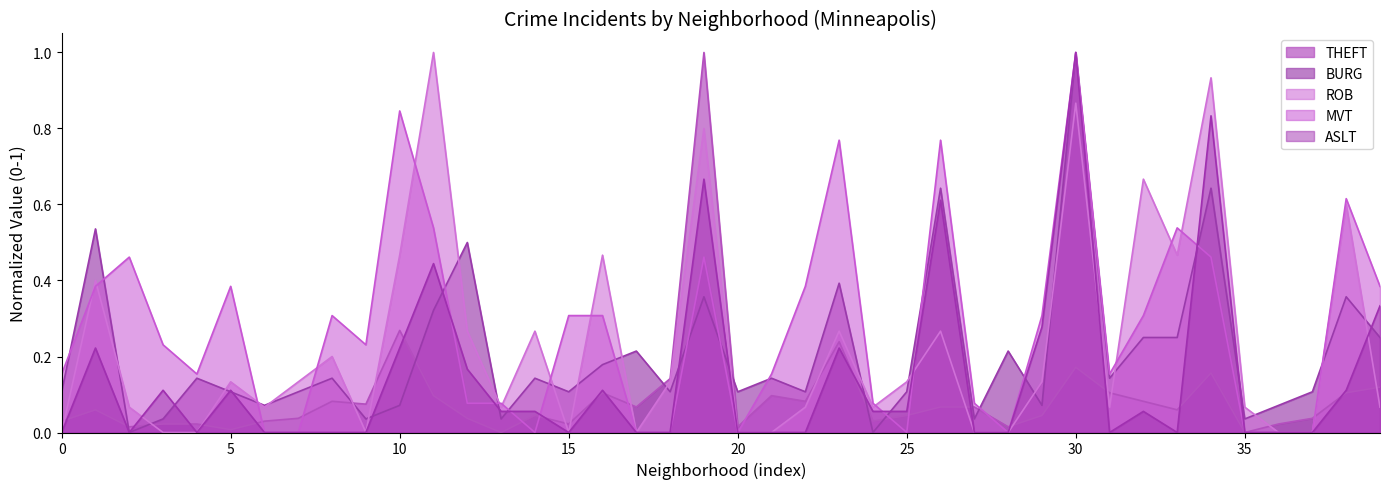

At which label does BURG reach its minimum?

Bancroft